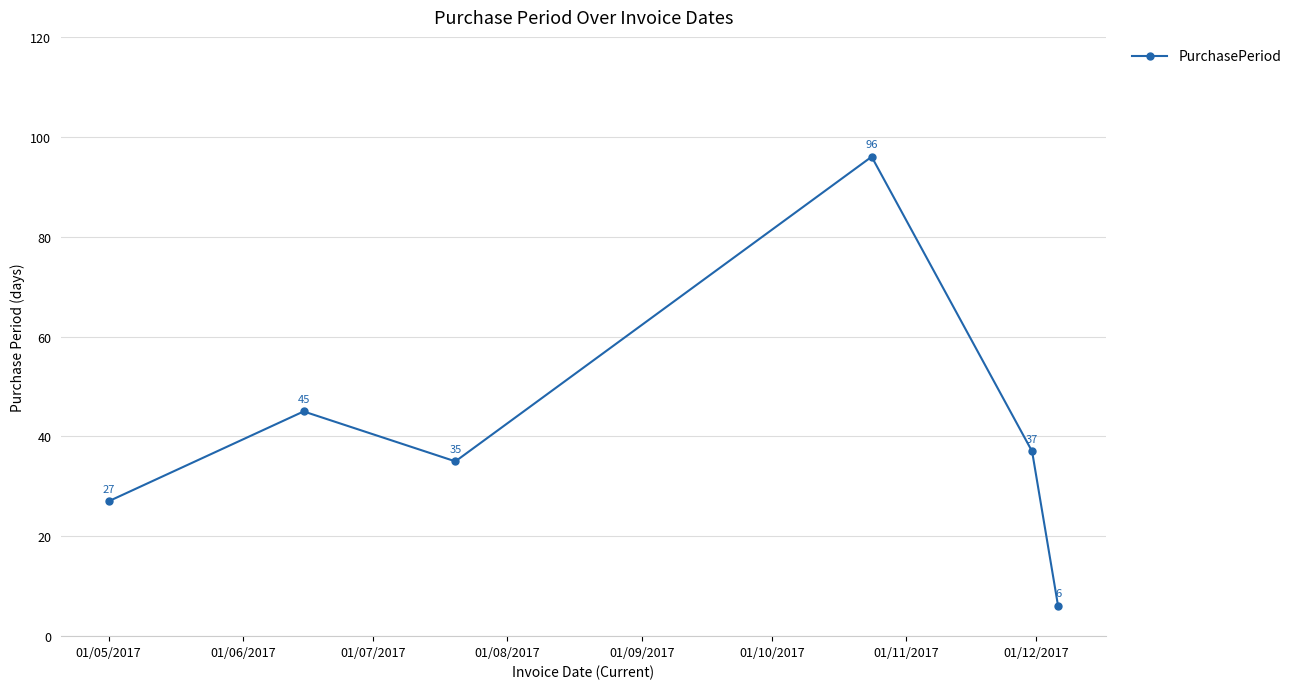

Reading left to right, transcribe all the data shown in this chart.

27	45	35	96	37	6